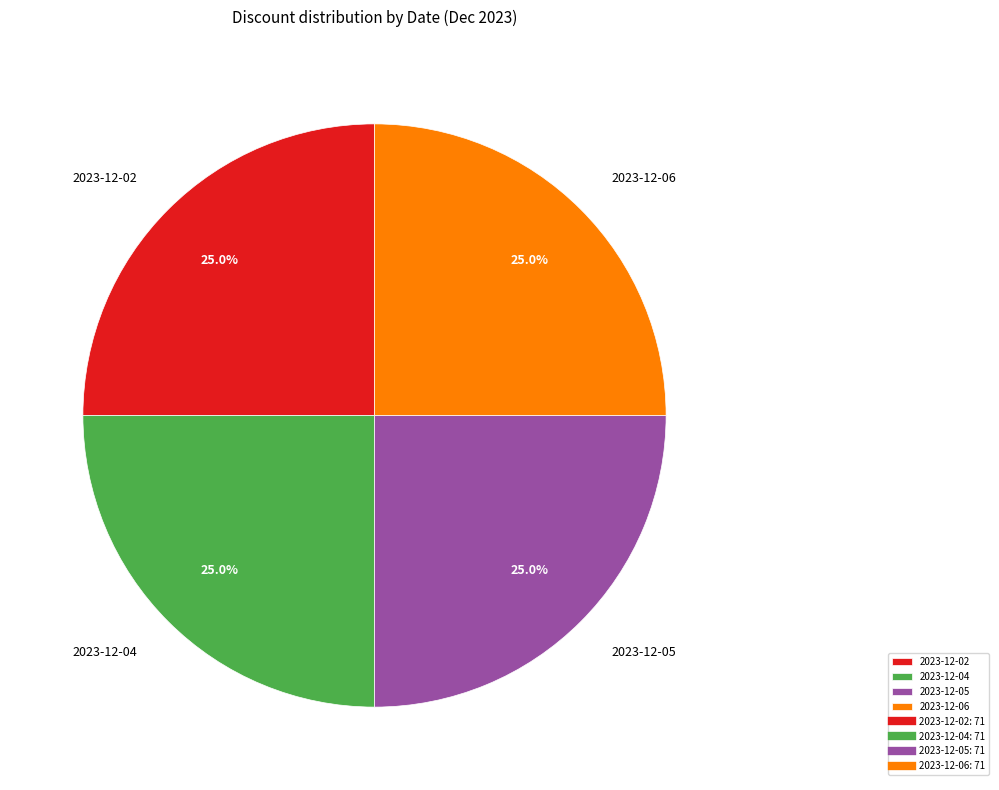

How many segments does this pie chart have?

4